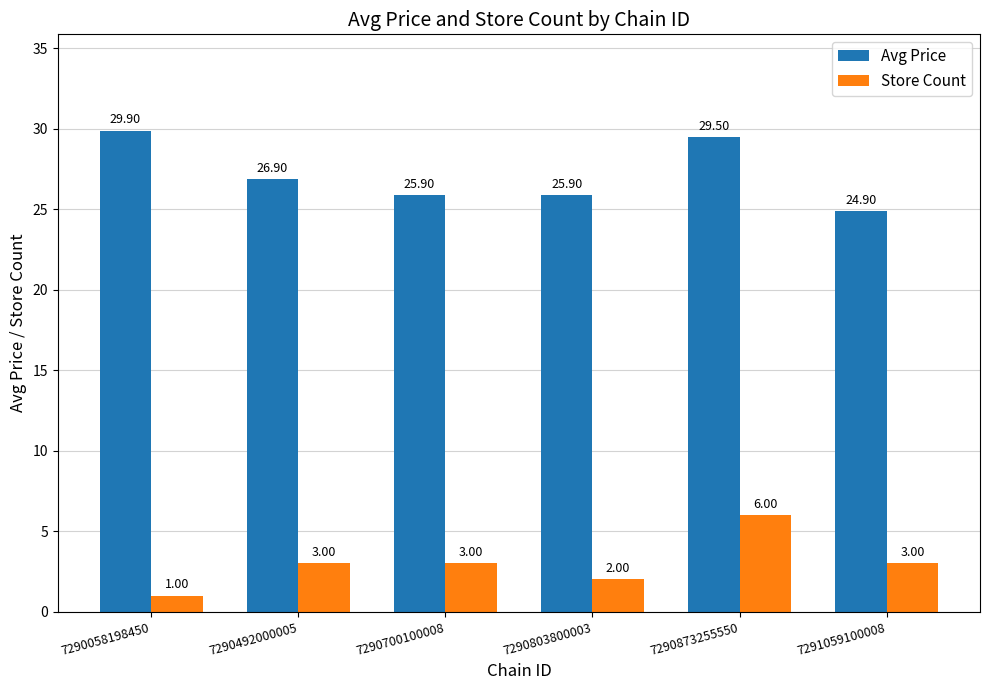

What is the maximum value for Store Count?

6.0